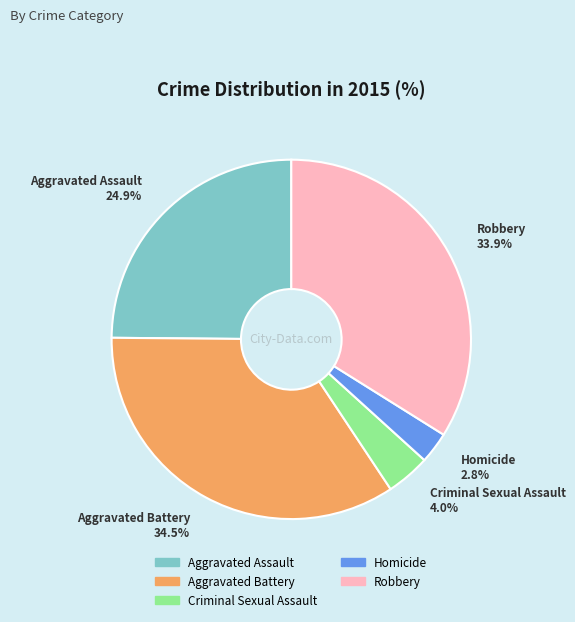

To the nearest percent, what portion does Criminal Sexual Assault represent?

4%